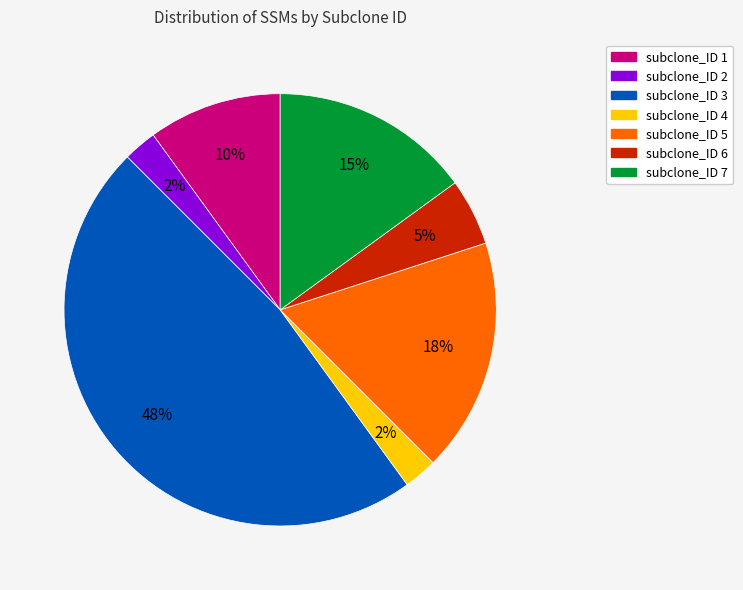

The subclone_ID 4 slice represents 2% of the pie. True or false?

True